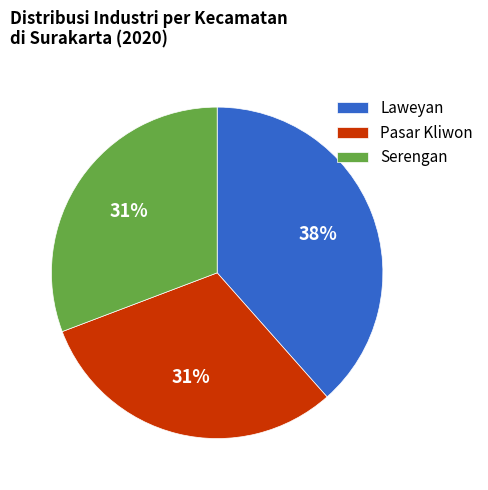

Approximately how many times larger is the value at Pasar Kliwon compared to Serengan?

1.0